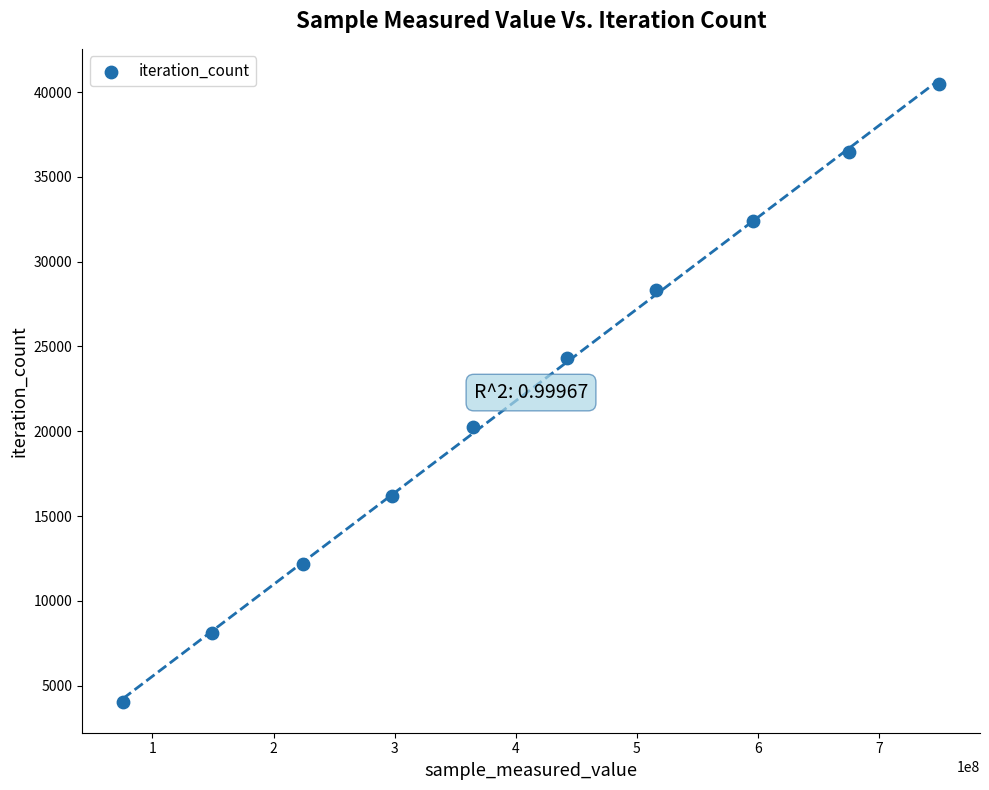

What is the range of Y values (max minus min)?

36459